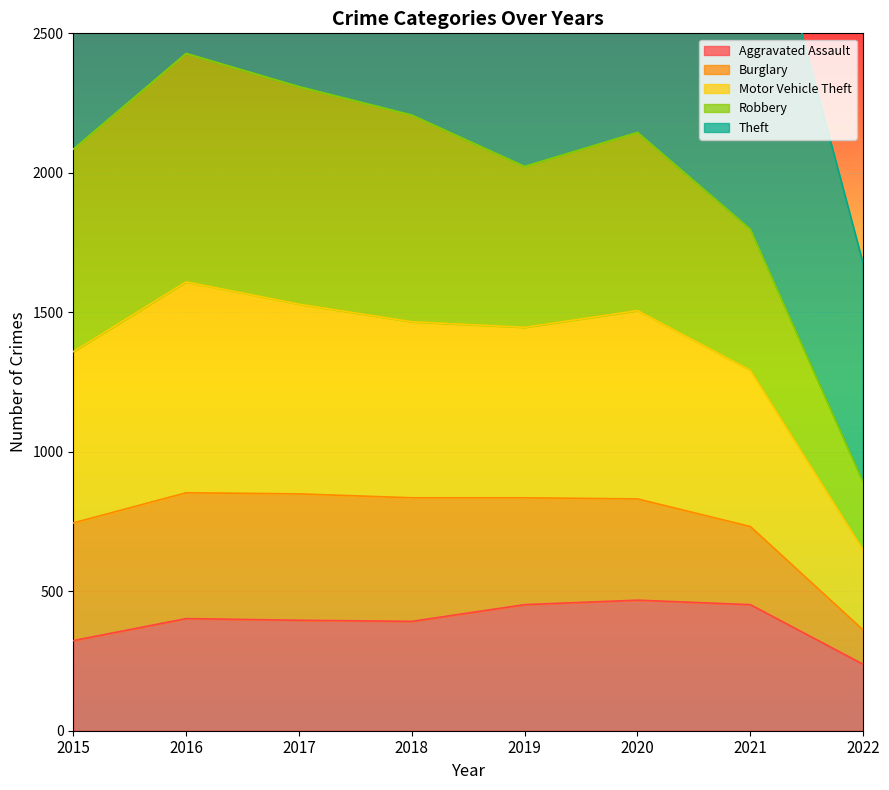

At how many categories does at least one series exceed 1480?

8